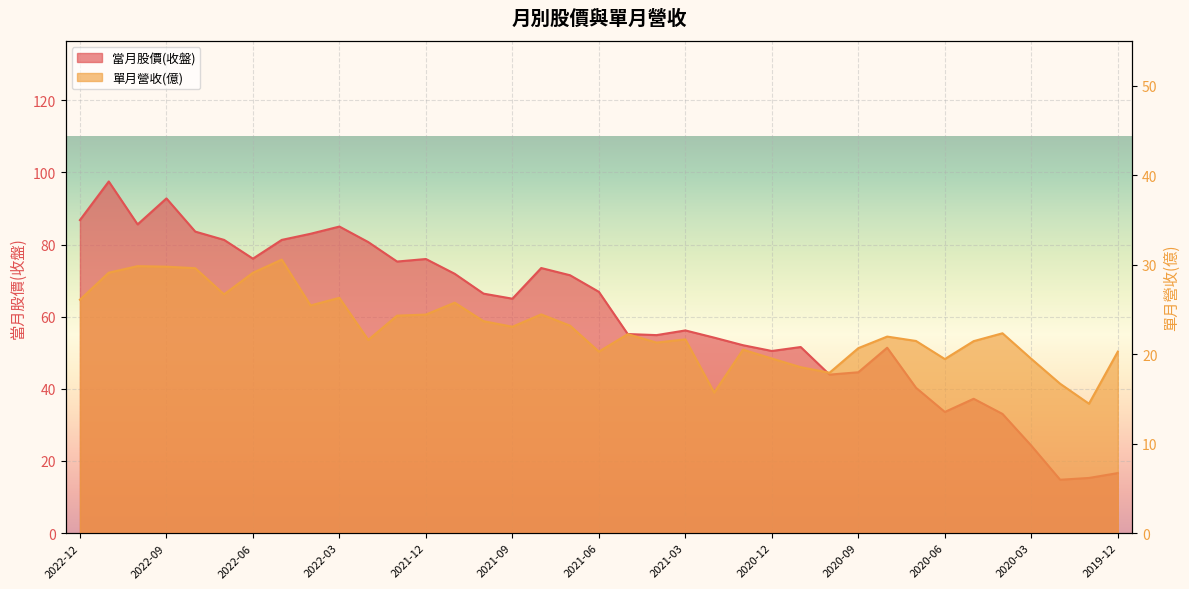

How many values in the 當月股價(收盤) series exceed 65?

18